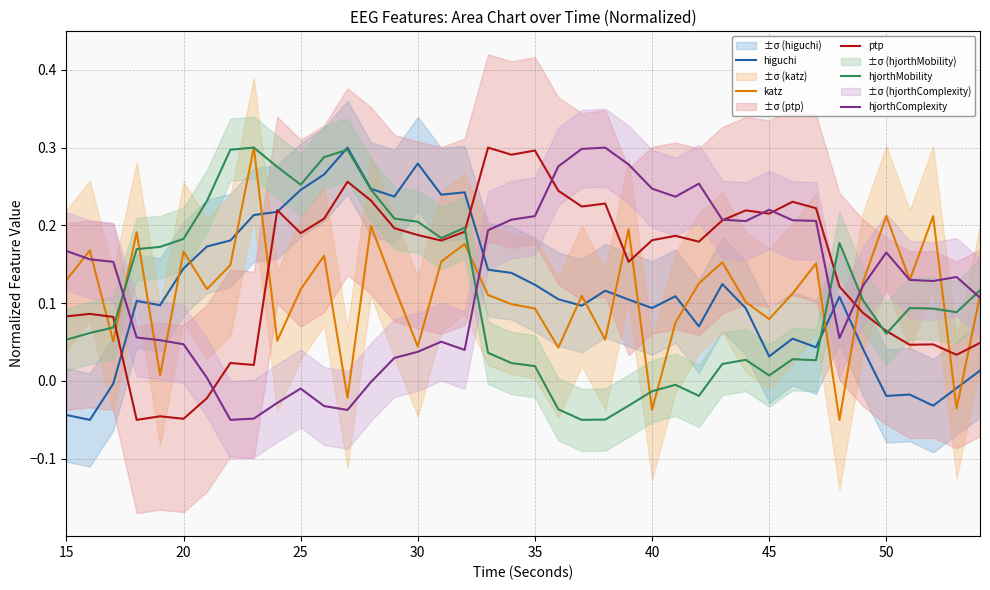

True or false: higuchi and ptp cross at least once.

True